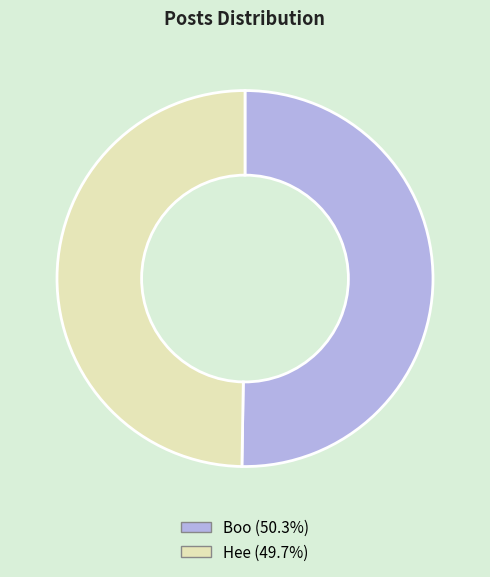

Do Boo (50.3%) and Hee (49.7%) together represent more than half of the pie?

Yes